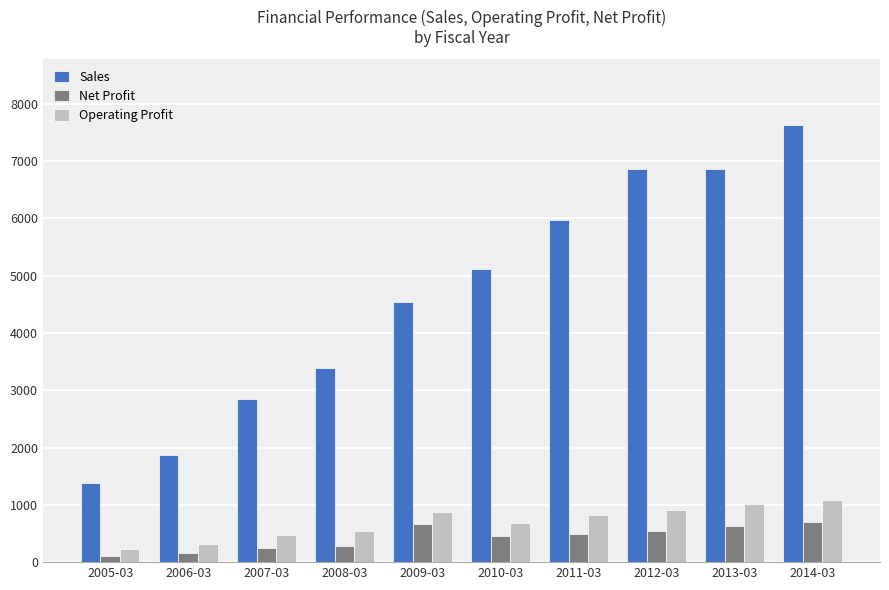

The value of Sales at 2010-03 is 8524.5. True or false?

False